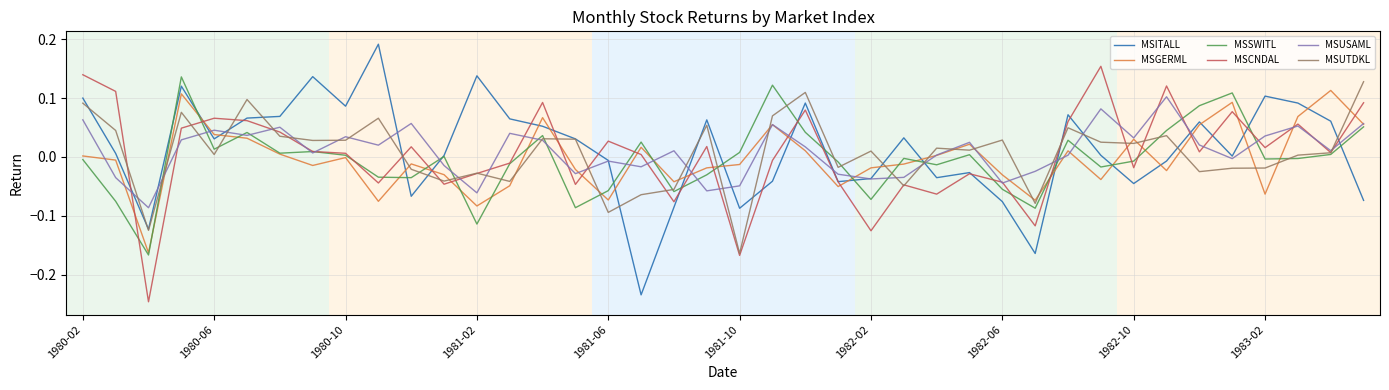

What are all the series names shown in the legend?

MSITALL, MSGERML, MSSWITL, MSCNDAL, MSUSAML, MSUTDKL